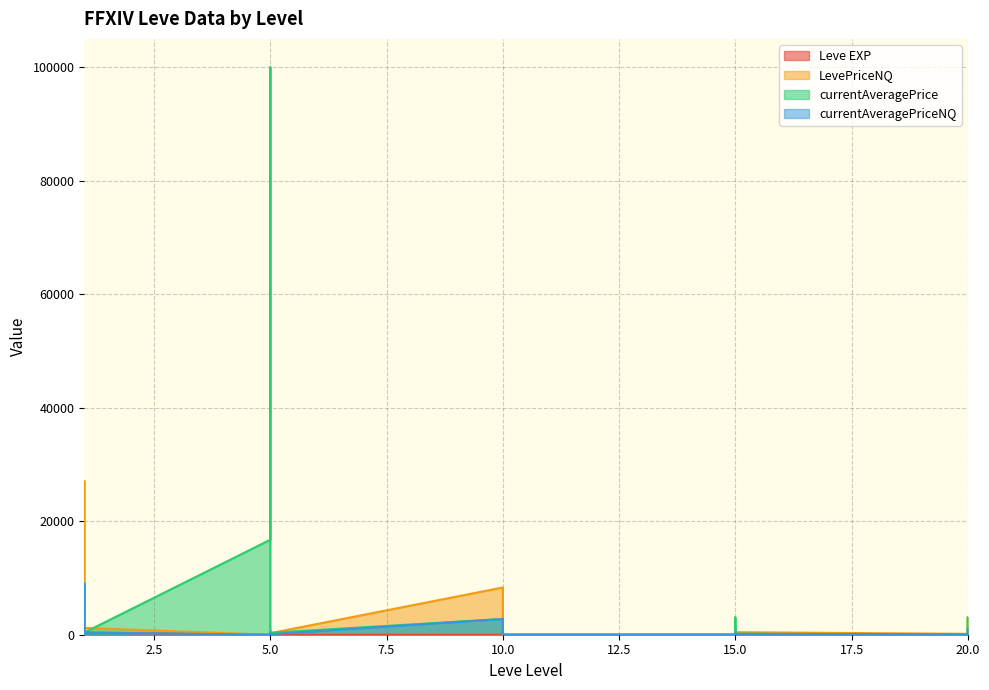

What is the difference between the currentAveragePrice values at 1 and 1?

4183.0